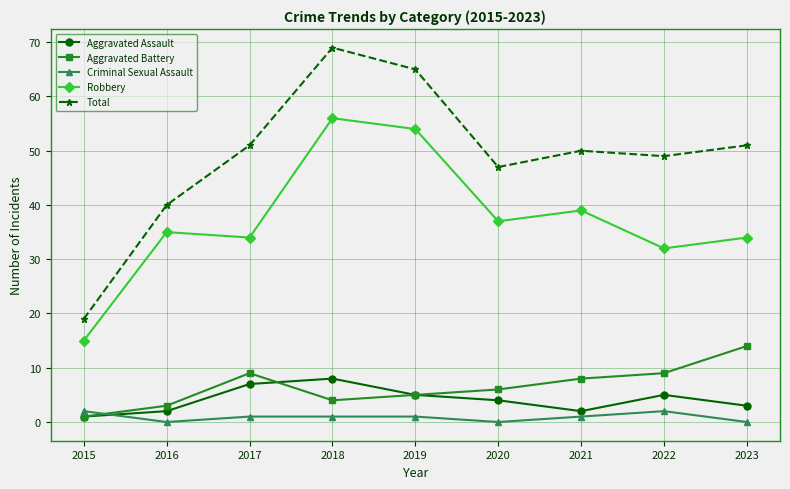

List the series in order of their peak value, lowest first.

Criminal Sexual Assault, Aggravated Assault, Aggravated Battery, Robbery, Total